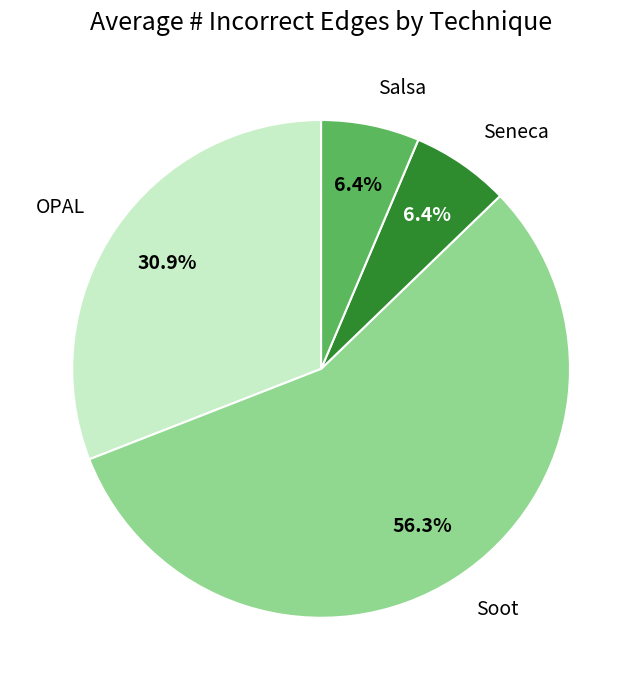

Approximately how many times larger is the value at Seneca compared to Salsa?

1.0